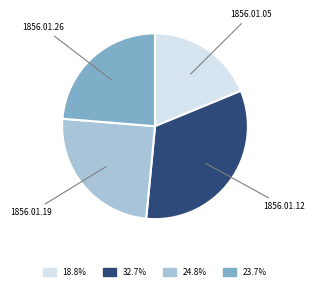

Does any single category account for the majority?

No